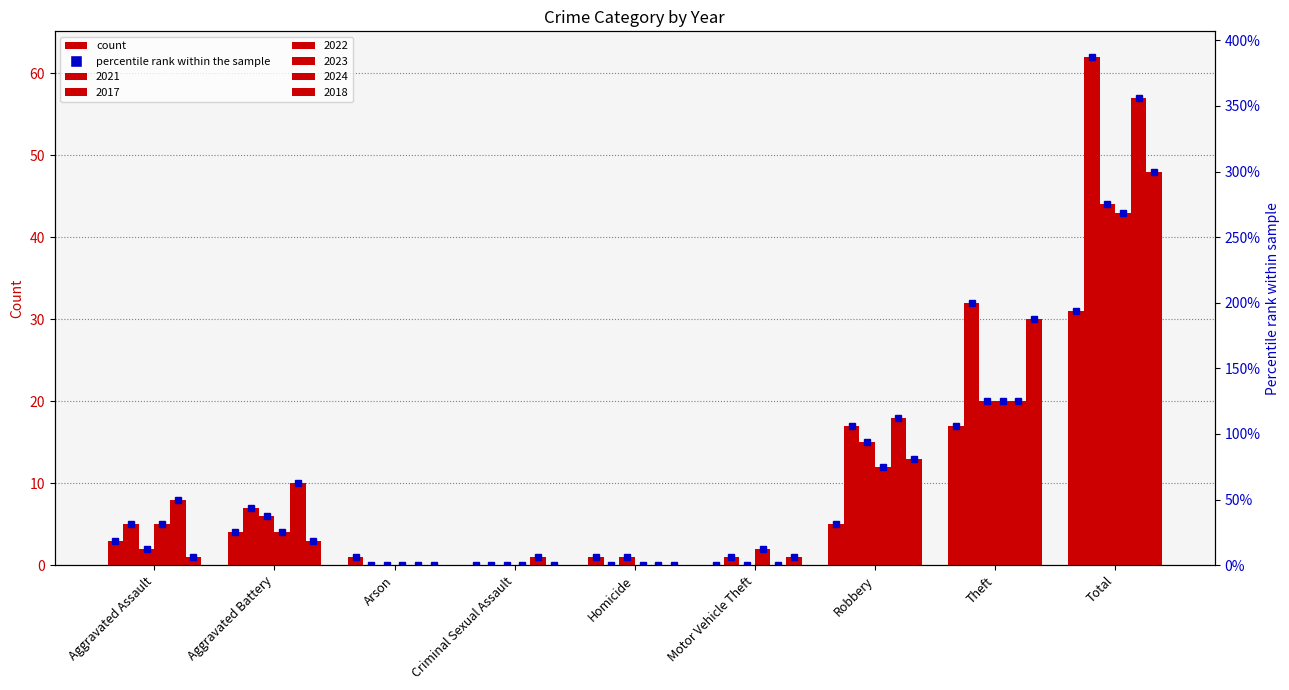

Reading left to right, what are all the values shown in this chart?

2021: 3	4	1	0	1	0	5	17	31
2017: 5	7	0	0	0	1	17	32	62
2022: 2	6	0	0	1	0	15	20	44
2023: 5	4	0	0	0	2	12	20	43
2024: 8	10	0	1	0	0	18	20	57
2018: 1	3	0	0	0	1	13	30	48